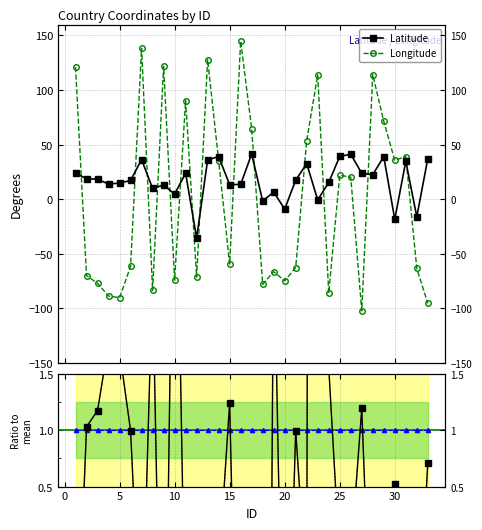

How many intersections are there between Ref and Ratio to mean?

14